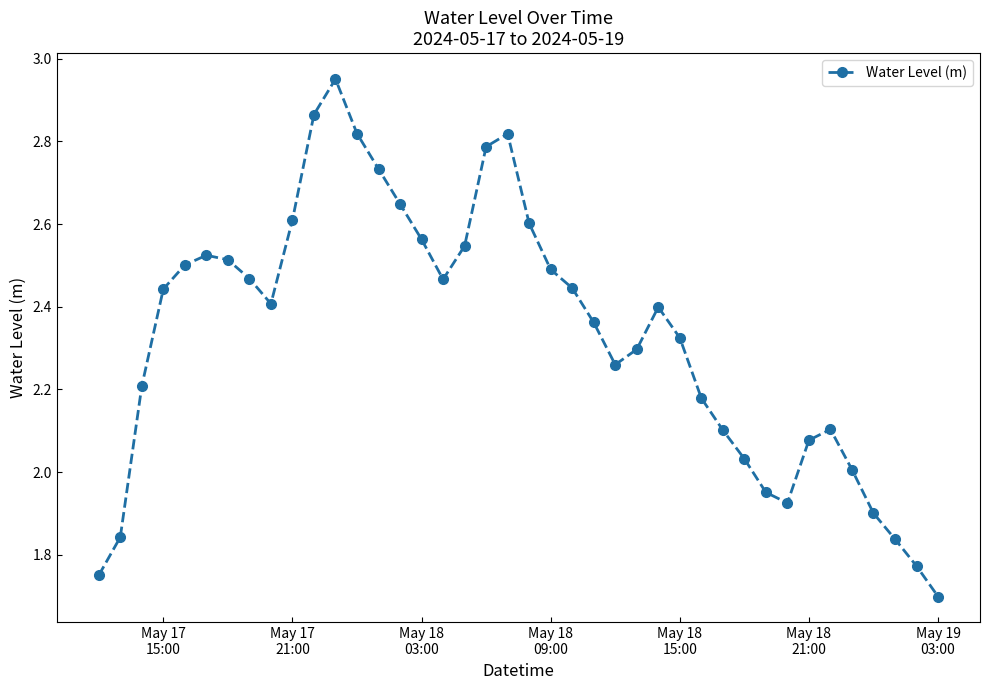

What is the sum of all values?

93.2